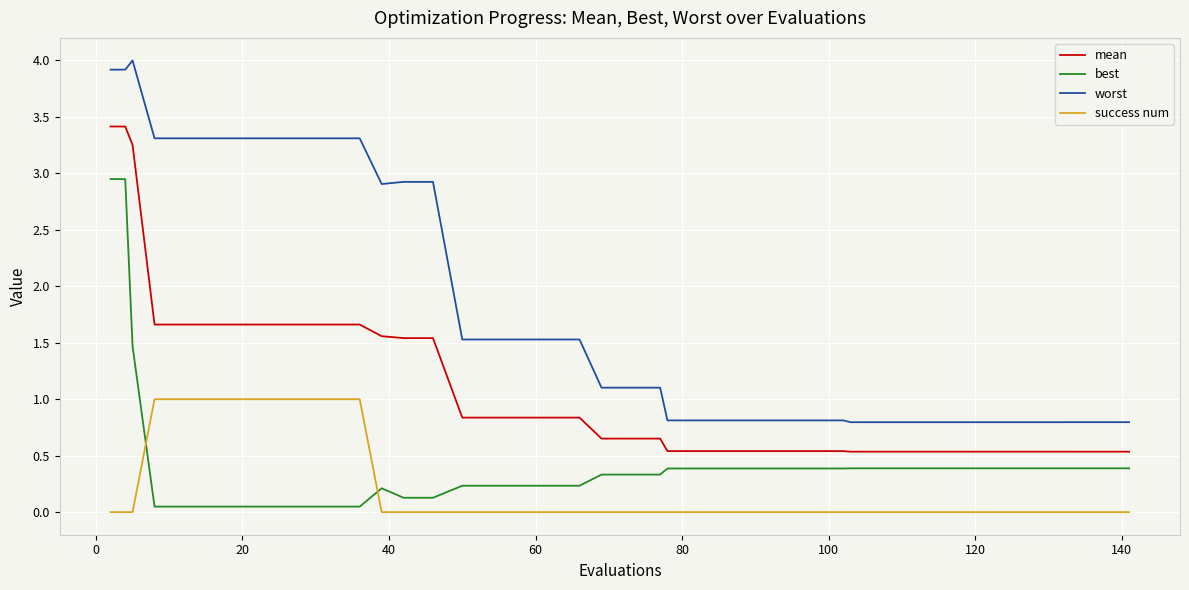

Which series has the largest range (max minus min)?

worst